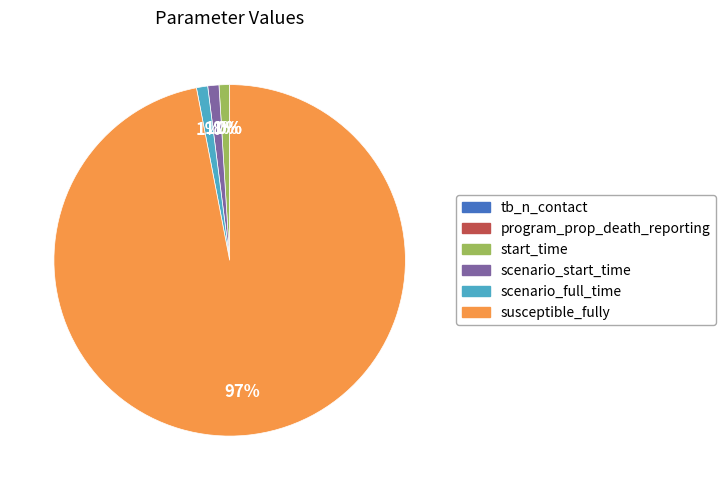

Which category has the biggest portion of the pie?

susceptible_fully